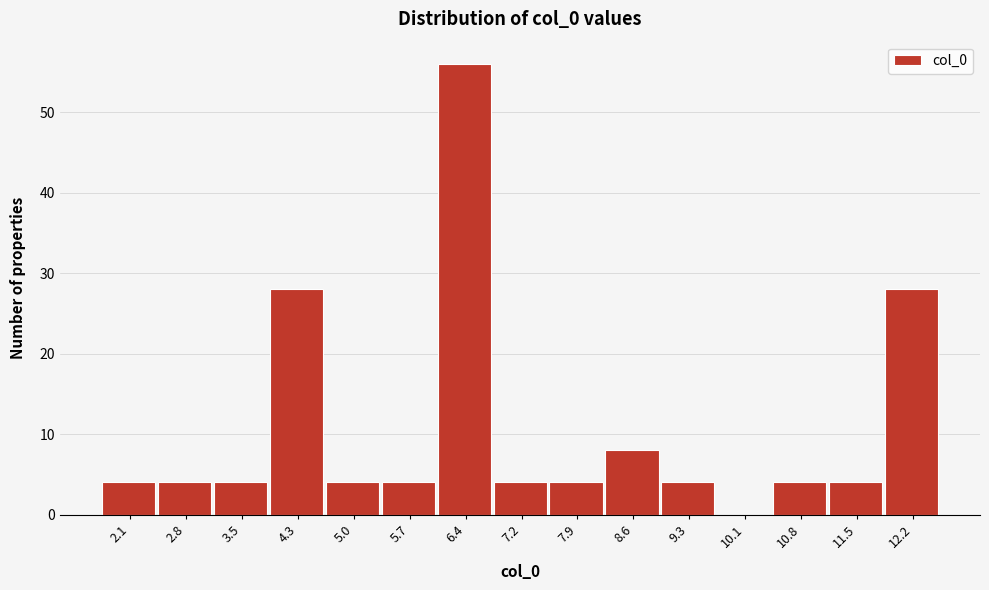

Reading left to right, extract all data points from this chart.

2.1=4	2.8=4	3.5=4	4.3=28	5.0=4	5.7=4	6.4=56	7.2=4	7.9=4	8.6=8	9.3=4	10.1=0	10.8=4	11.5=4	12.2=28